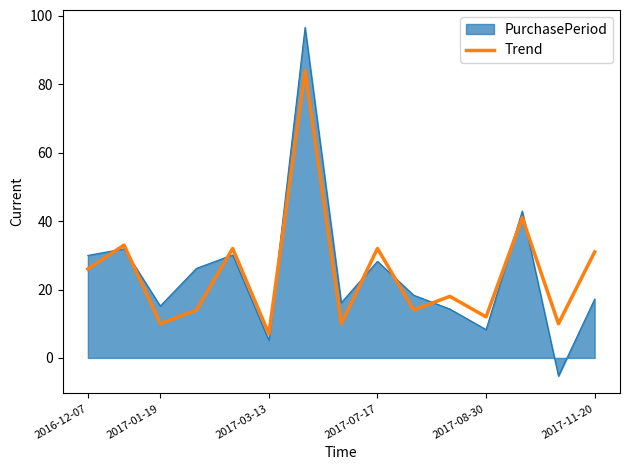

Does the chart have visible grid lines?

No